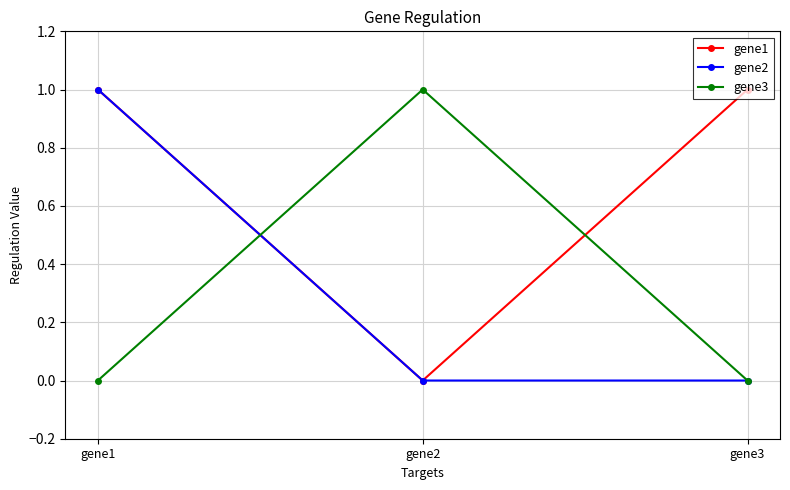

Reading right to left, extract all data points from this chart.

gene1: 1	0	1
gene2: 0	0	1
gene3: 0	1	0